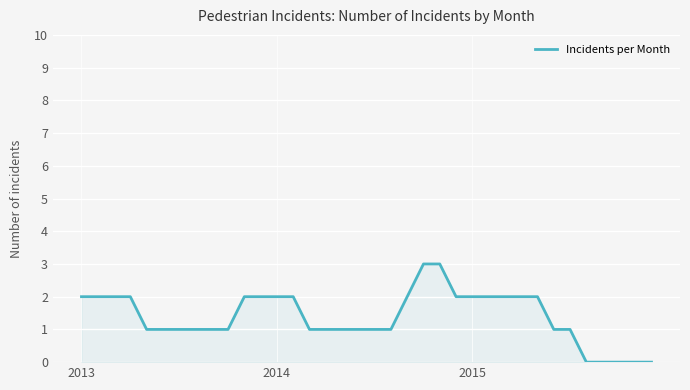

Does the chart have visible grid lines?

Yes